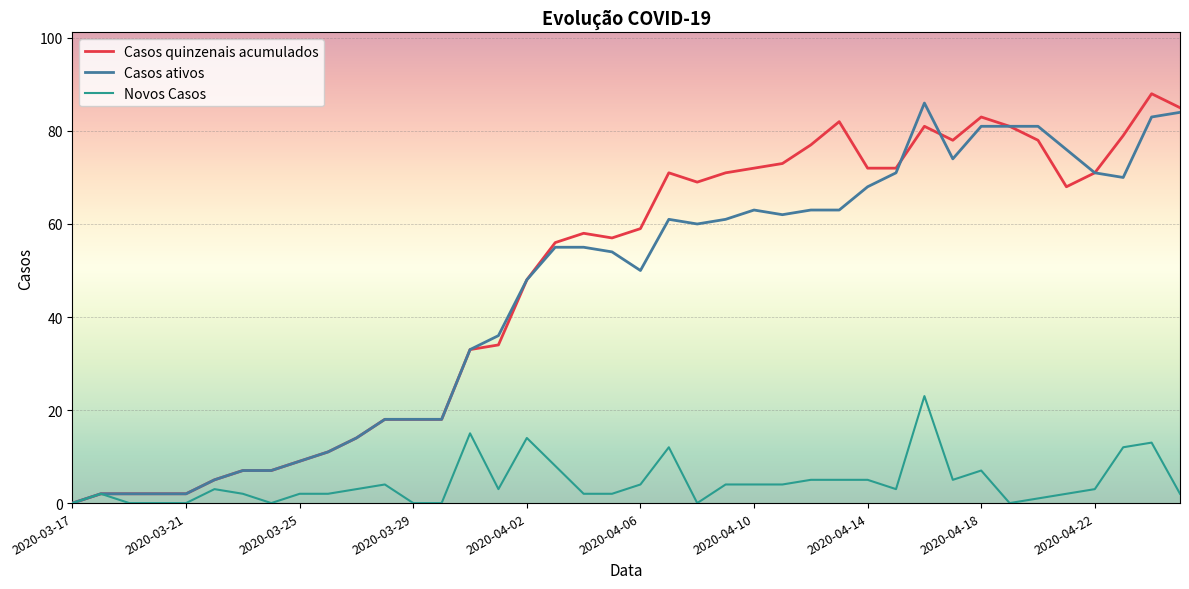

Which series ends up on top after the final intersection of Casos quinzenais acumulados and Casos ativos?

Casos quinzenais acumulados